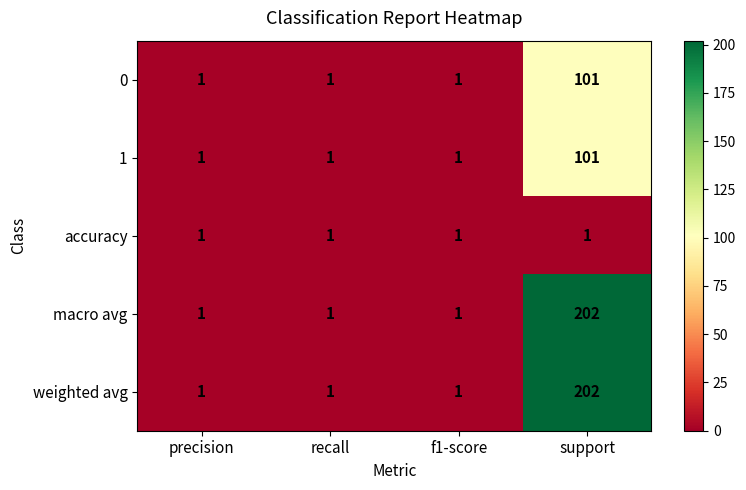

What is the total value across all series at f1-score?

5